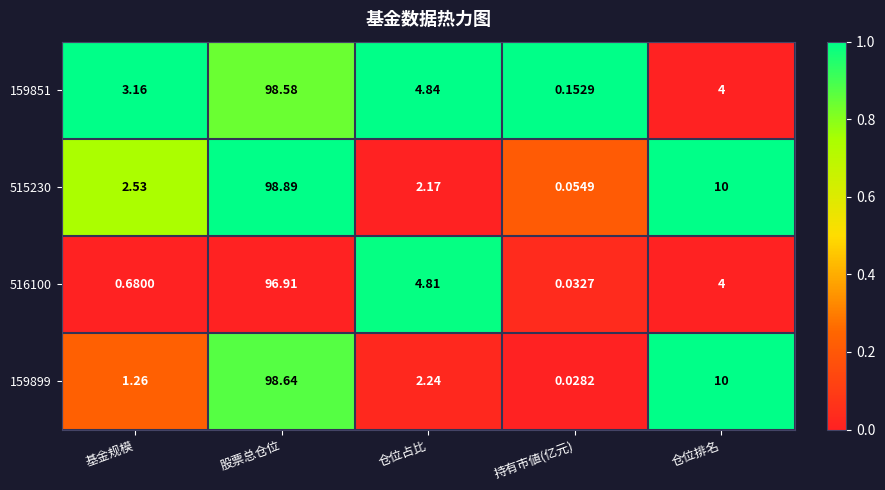

Is the value of 159851 at 基金规模 greater than the value of 515230 at 仓位排名?

No